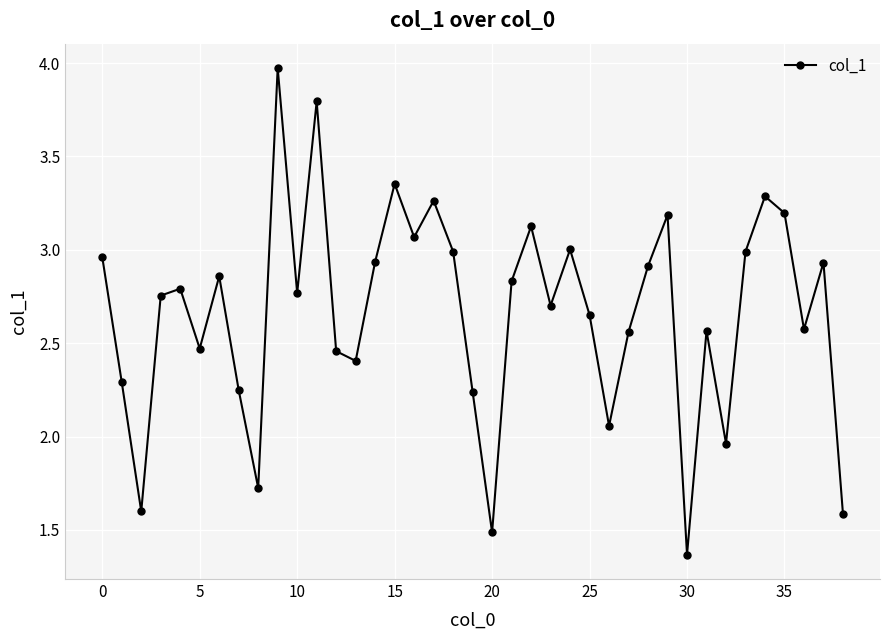

What is the maximum value shown in the chart?

4.0